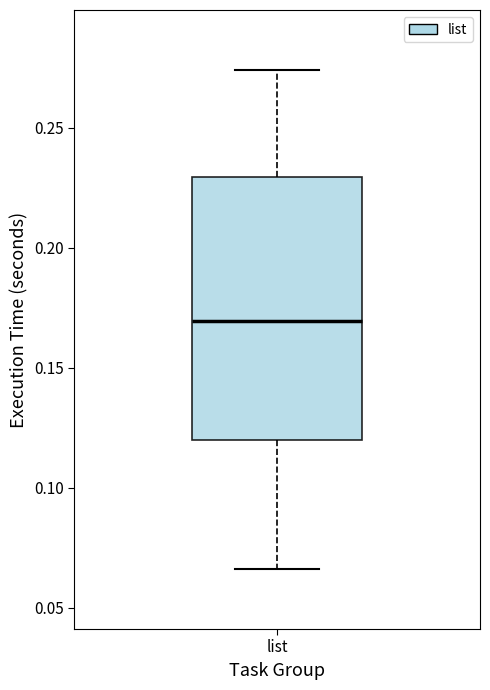

Transcribe this box plot: give where the median line is, the range the box spans, and where the two whiskers end, as read against the y-axis. The values are not printed on the chart, so give them approximately, as read against the axis.

median 0.170, box 0.120 to 0.230, whiskers 0.065 to 0.275